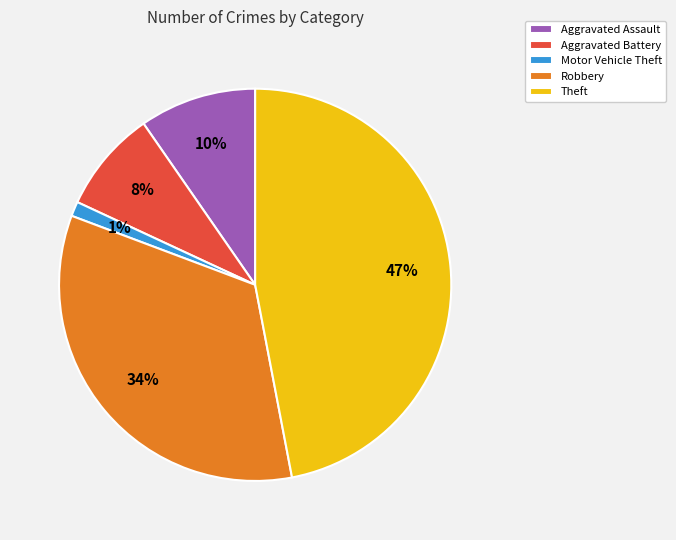

Rank the categories by value from highest to lowest.

Theft, Robbery, Aggravated Assault, Aggravated Battery, Motor Vehicle Theft